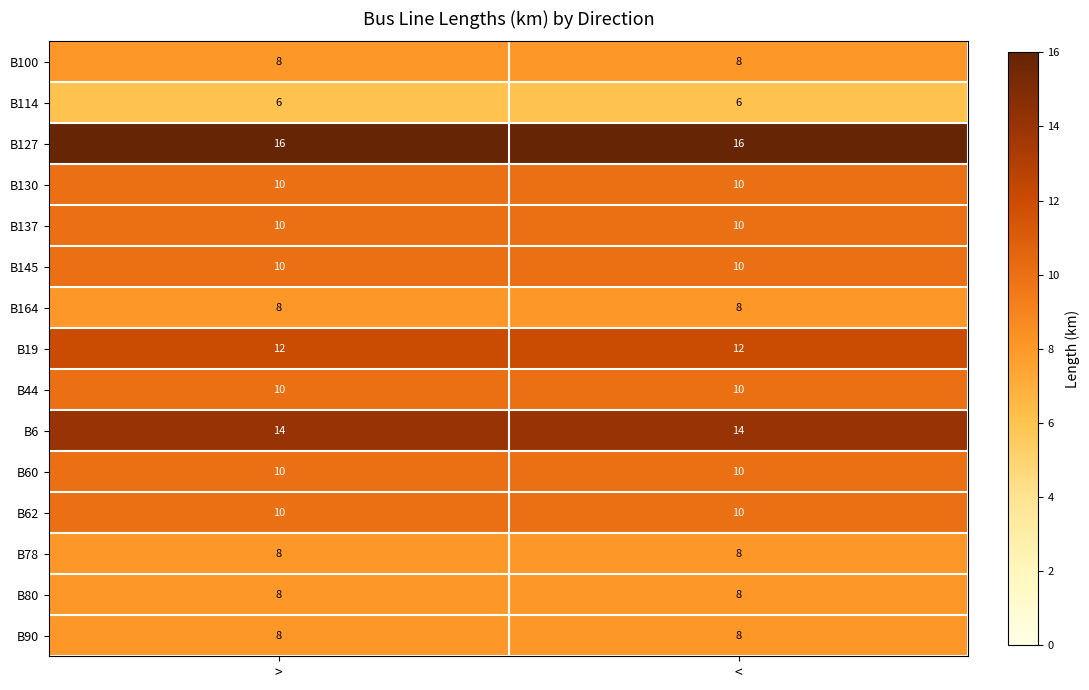

What is the difference between the highest and lowest values at <?

10